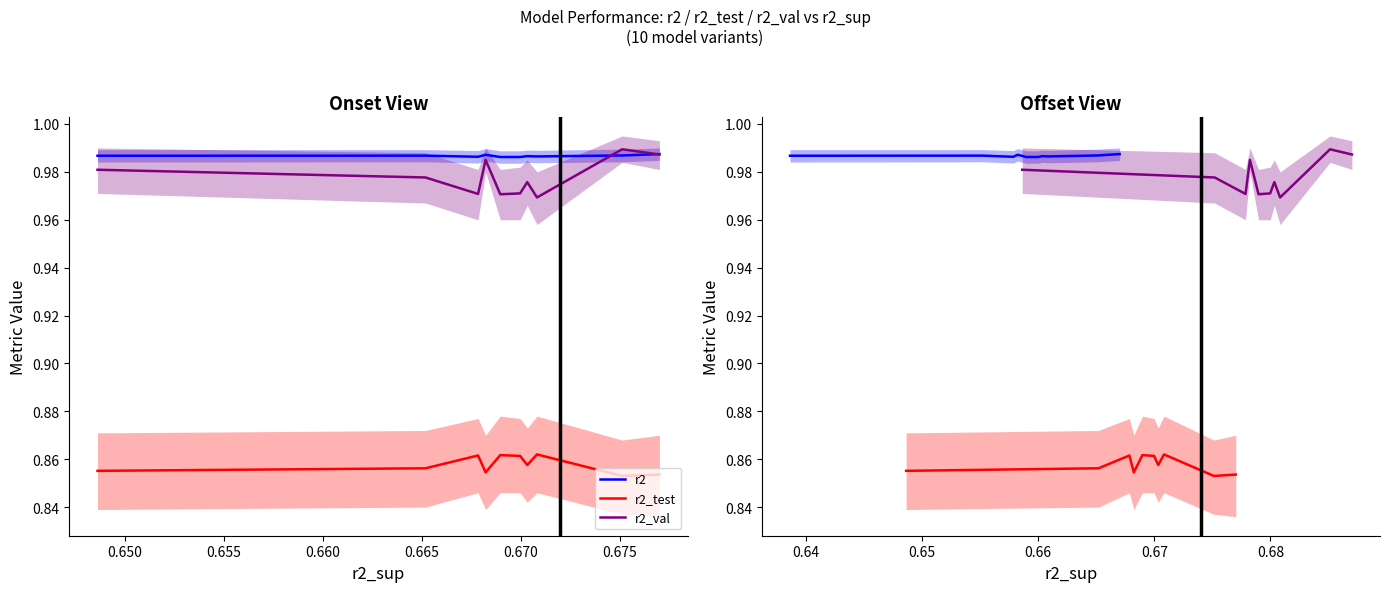

What is the highest value of the r2 series?

1.0